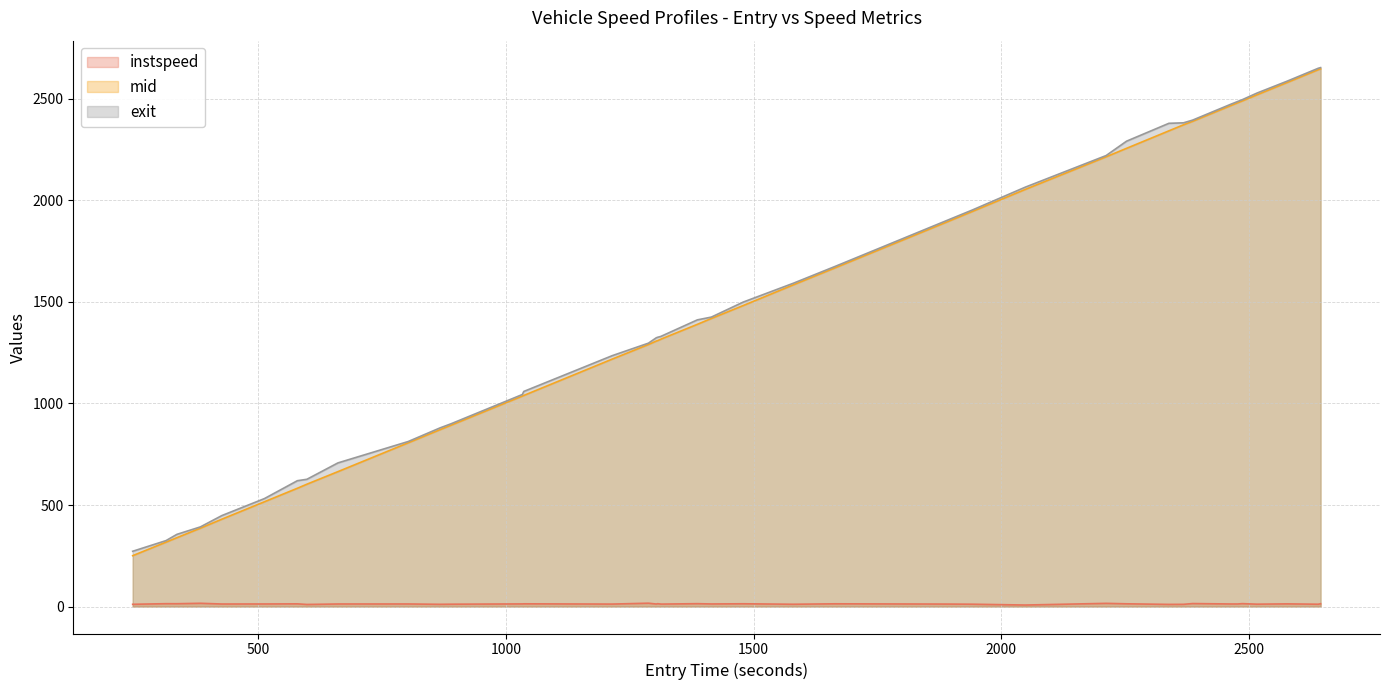

What is the lowest value of the instspeed series?

7.5